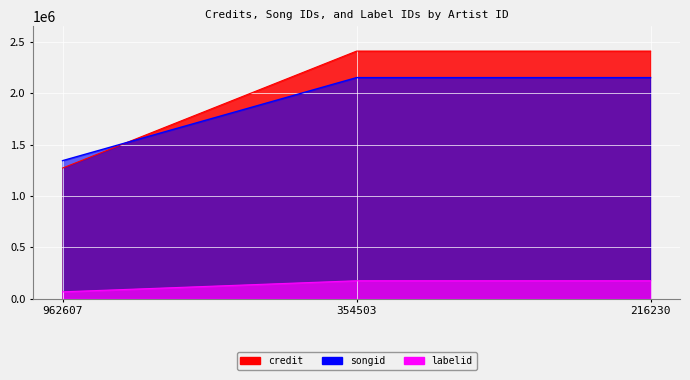

Which series has the widest spread of values?

credit